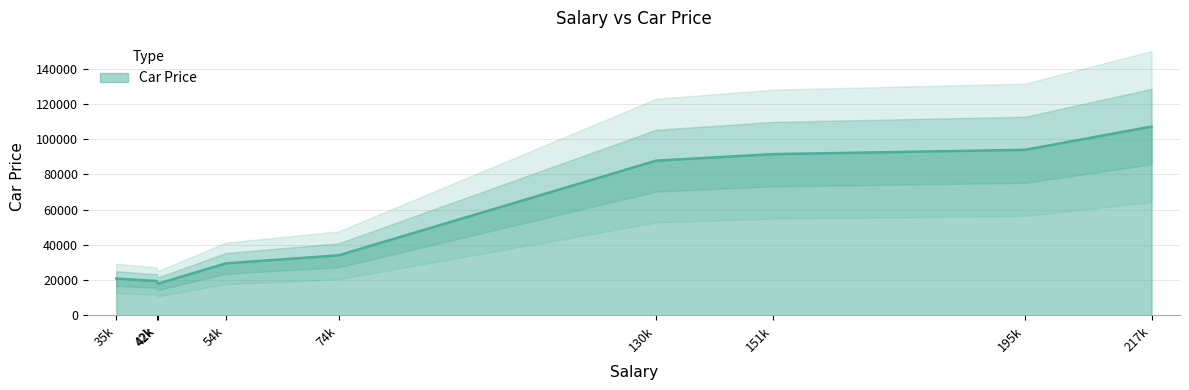

Does the chart have visible grid lines?

Yes